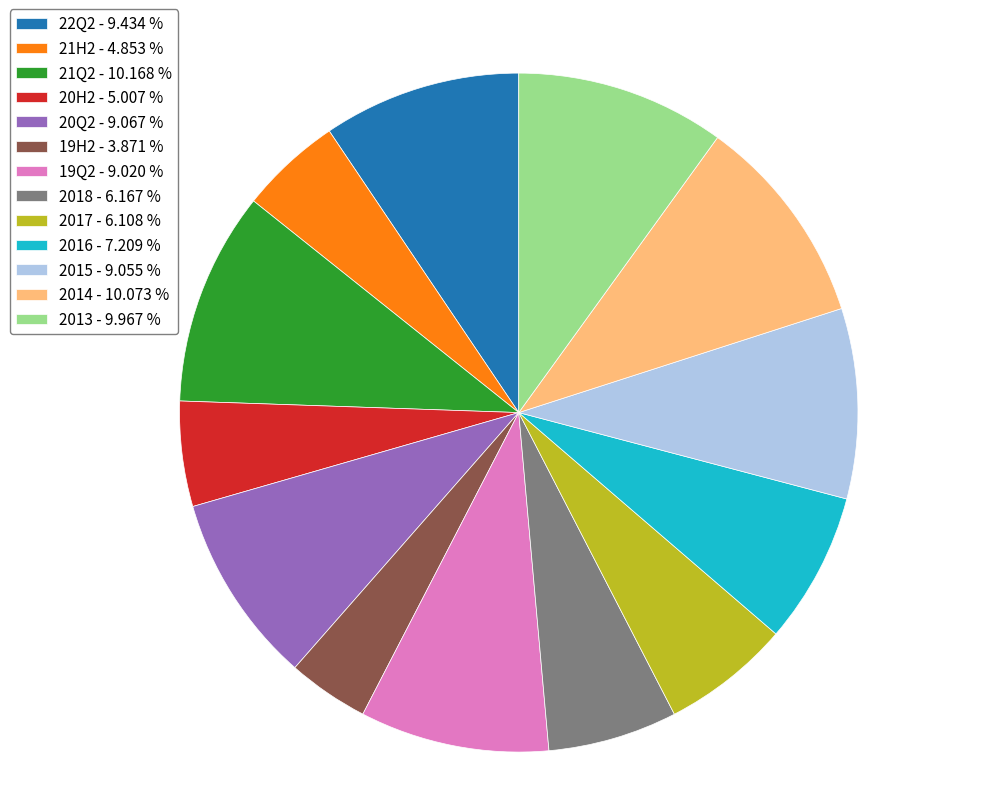

True or false: 2016 accounts for 1% of the total.

False